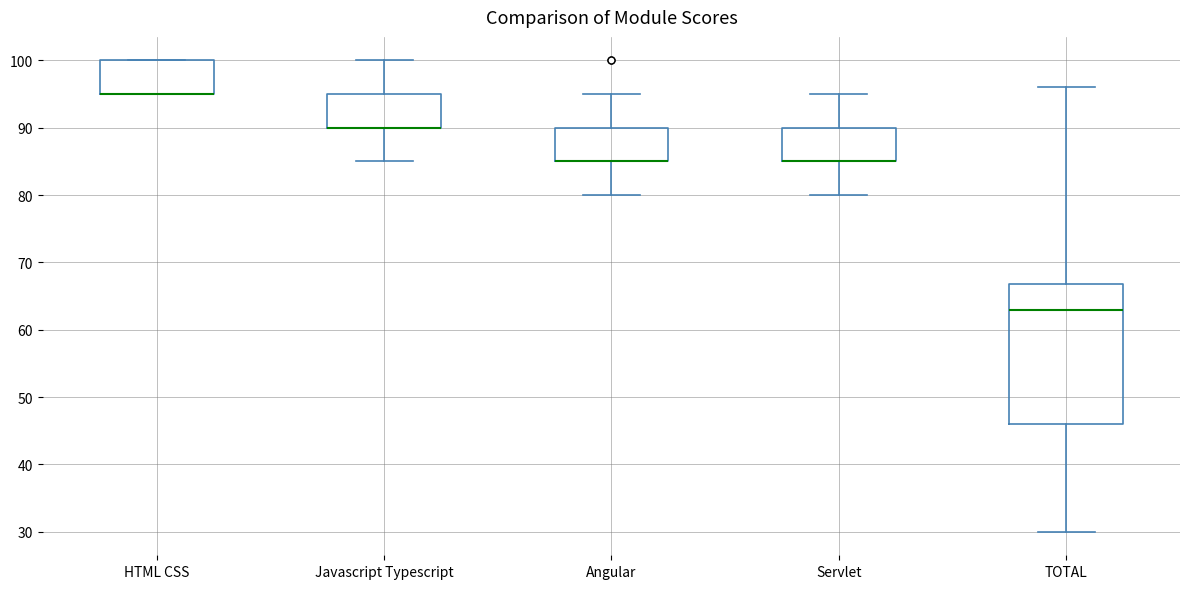

Which box is the tallest, from its lower edge to its upper edge?

TOTAL